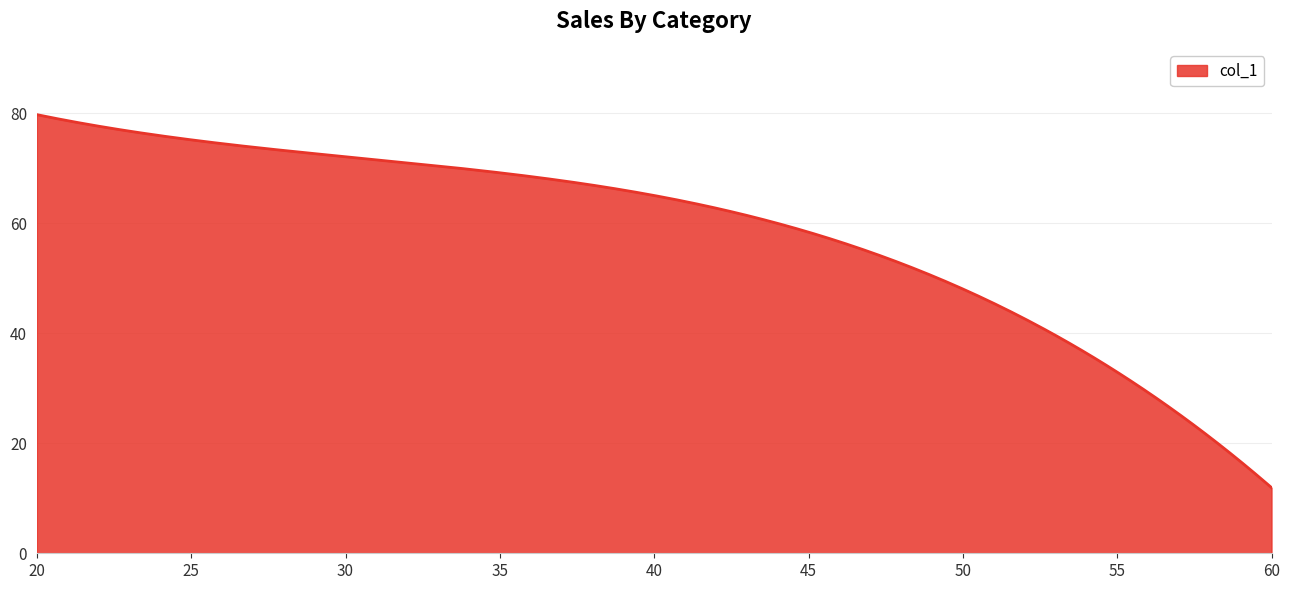

What is the smallest value displayed?

11.9